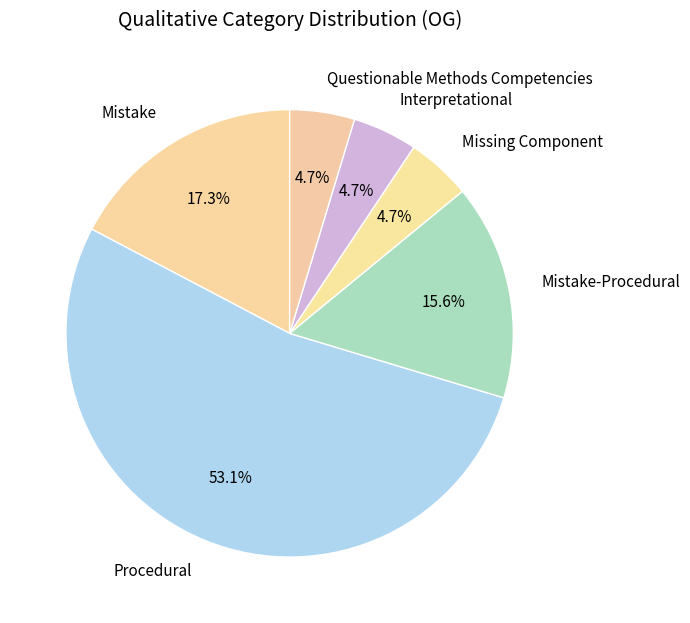

Which slice is the largest?

Procedural